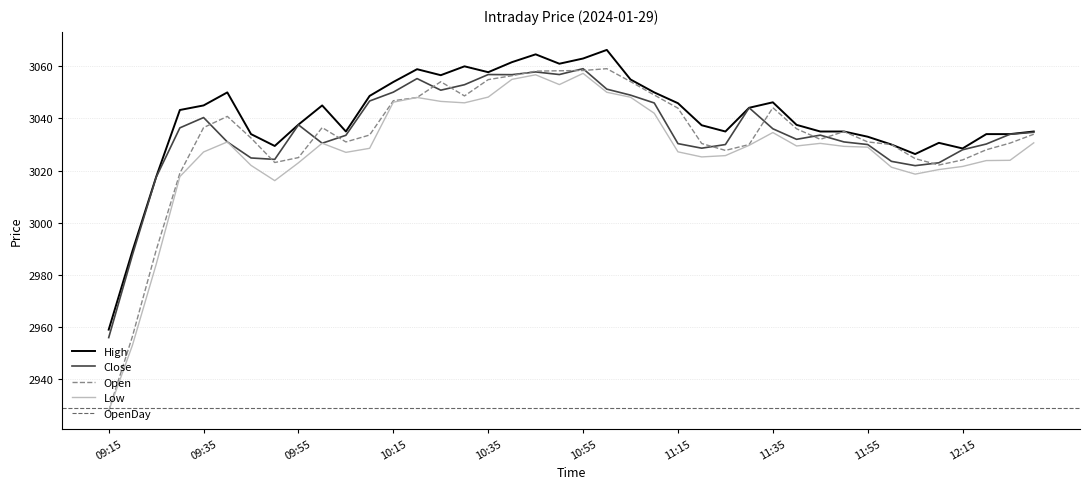

Which series has the largest total across all categories?

High